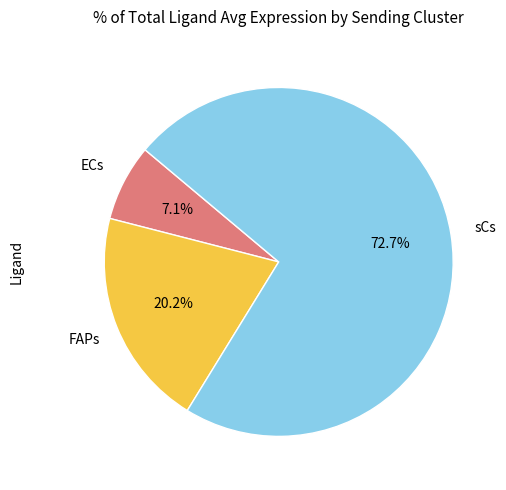

To the nearest percent, what portion does sCs represent?

73%